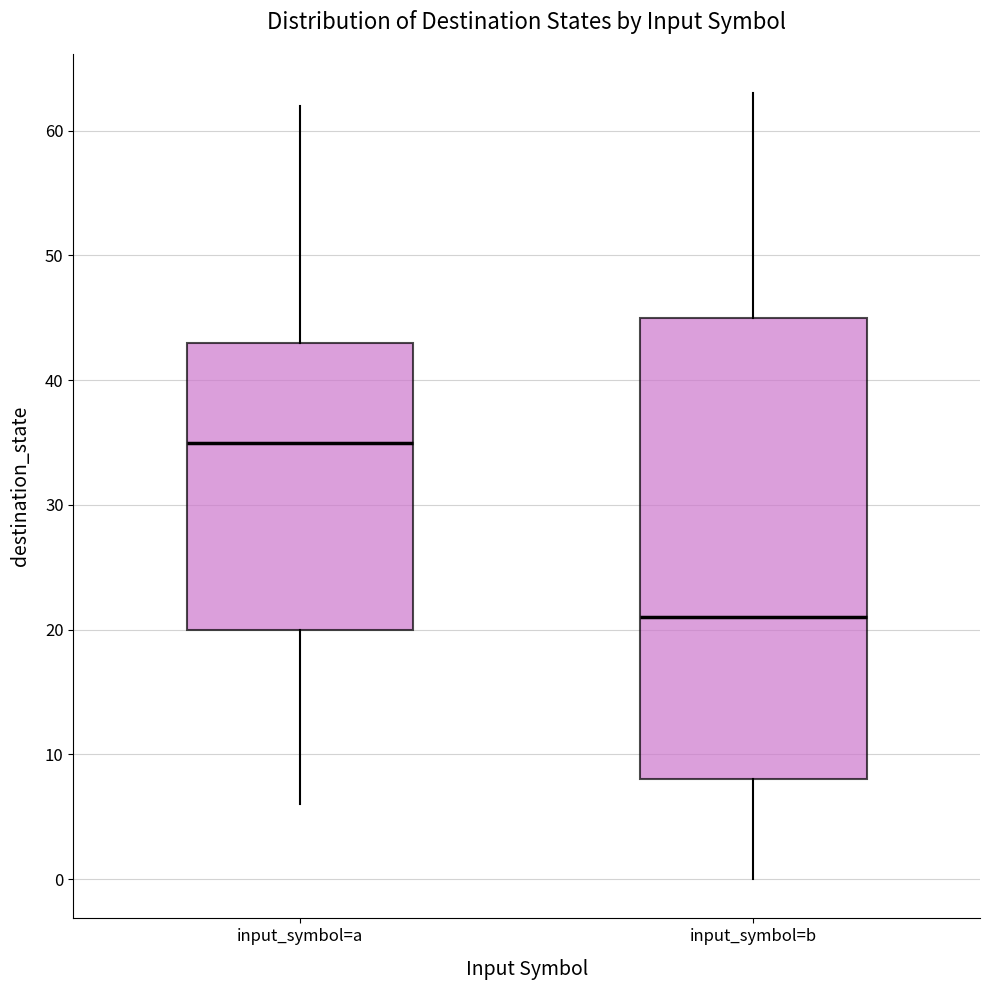

Where is the upper edge of the box for input_symbol=a on the y-axis? The values are not printed on the chart, so give them approximately, as read against the axis.

43